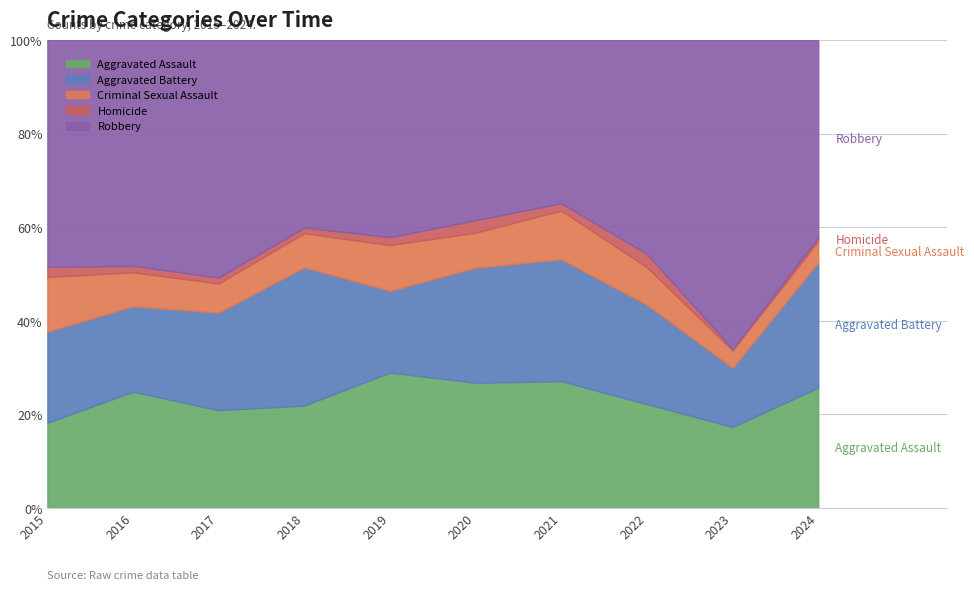

At which category does Criminal Sexual Assault reach its first local peak?

2019